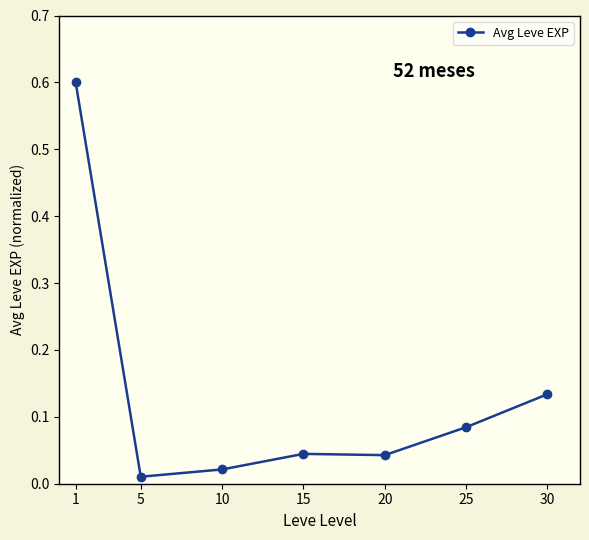

The chart shows a value of 0.1 at 15. True or false?

False